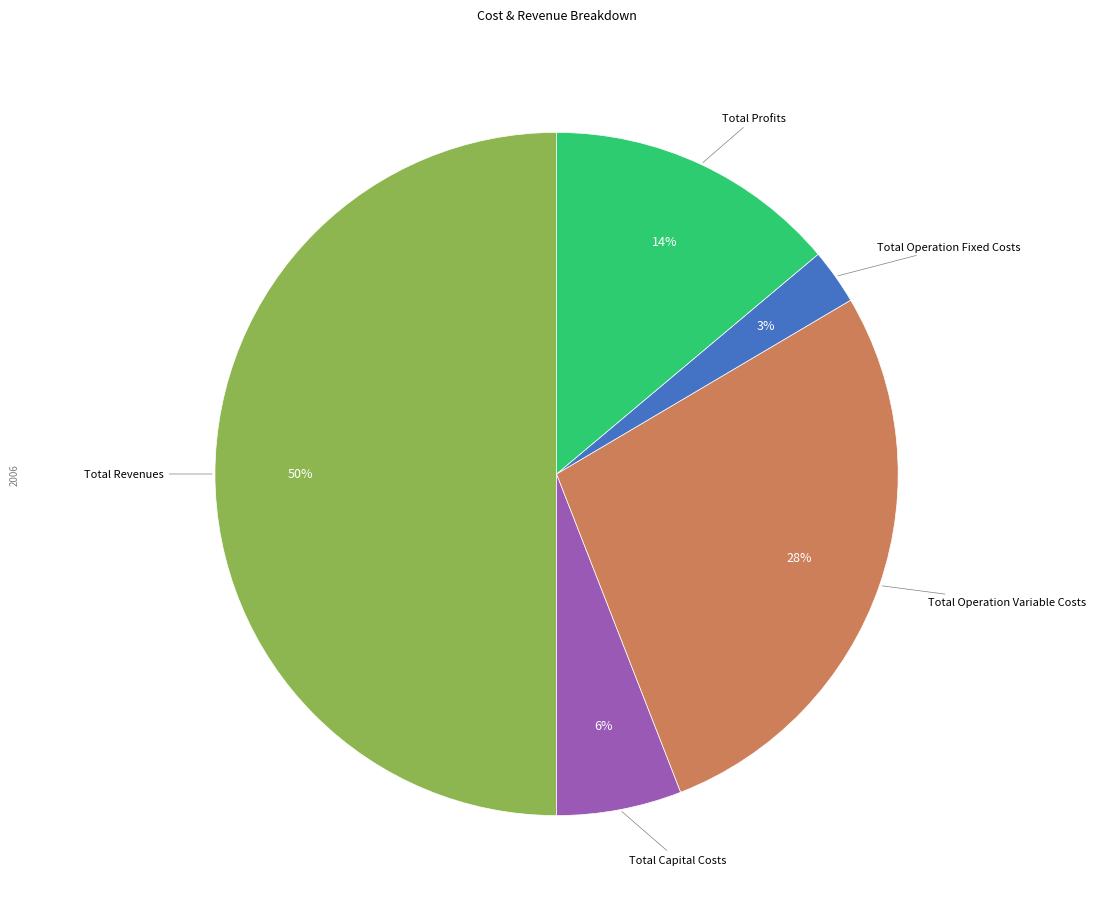

What is the ratio of the value at Total Capital Costs to the value at Total Profits?

0.4